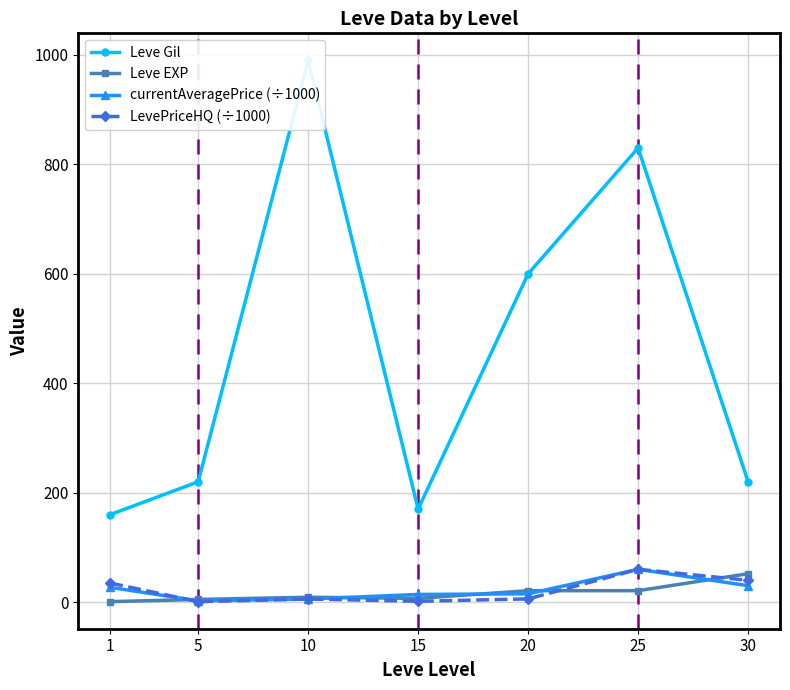

At which category is the sum across all series the highest?

10